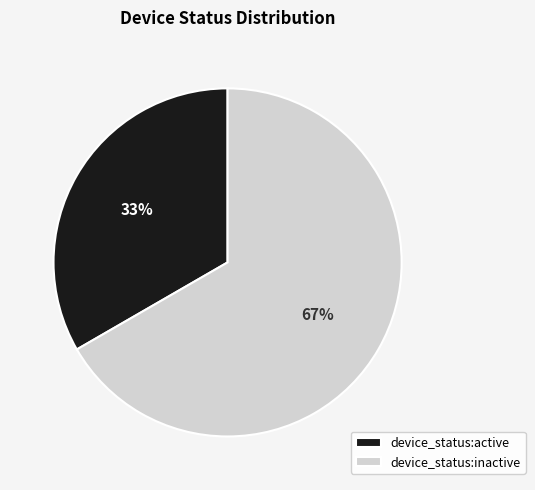

What is the ratio of the value at device_status:inactive to the value at device_status:active?

2.0